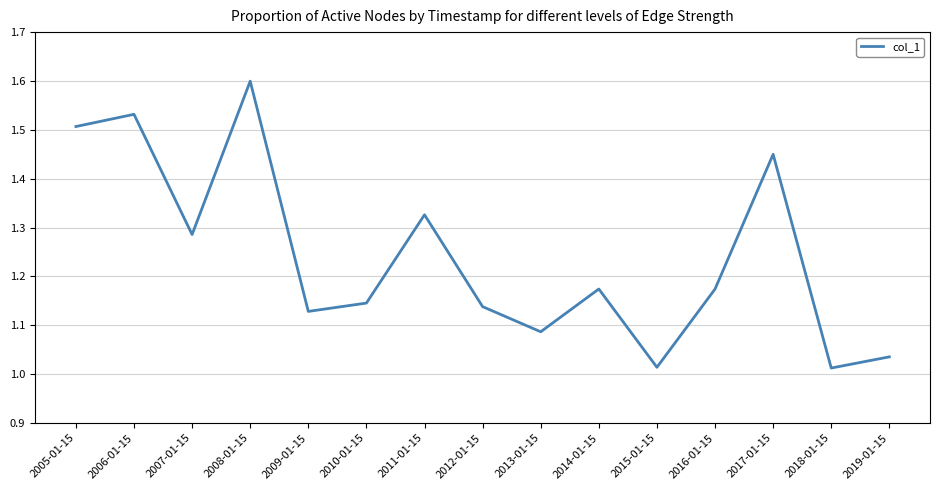

Is this an area chart (filled region under the line)?

No